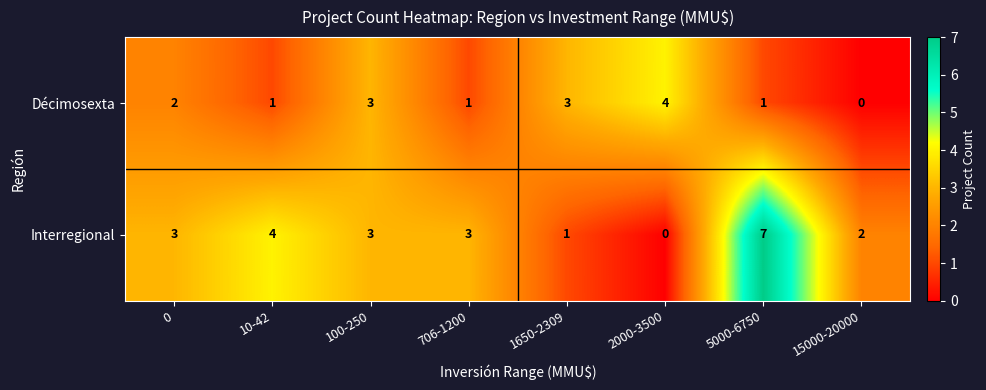

How many series are shown in this chart?

2